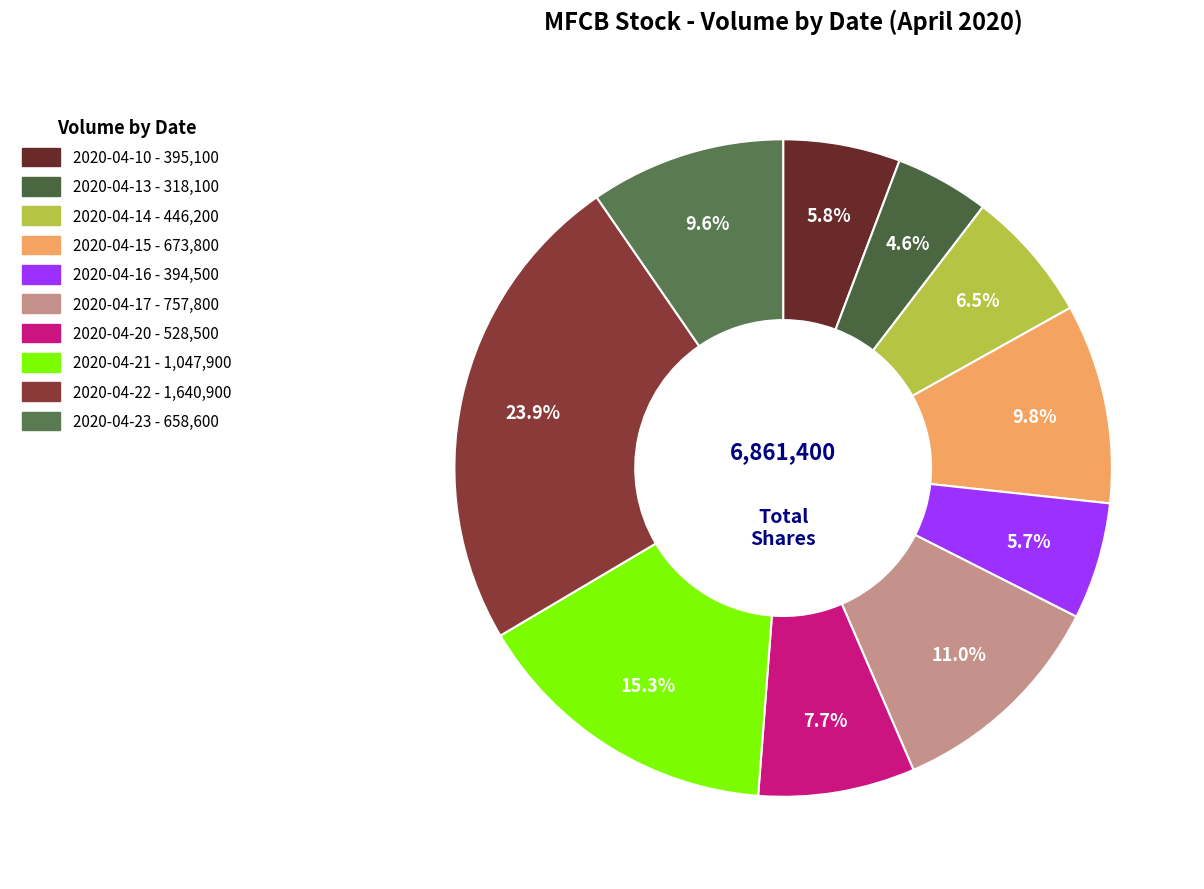

To the nearest percent, what portion does 2020-04-16 represent?

6%